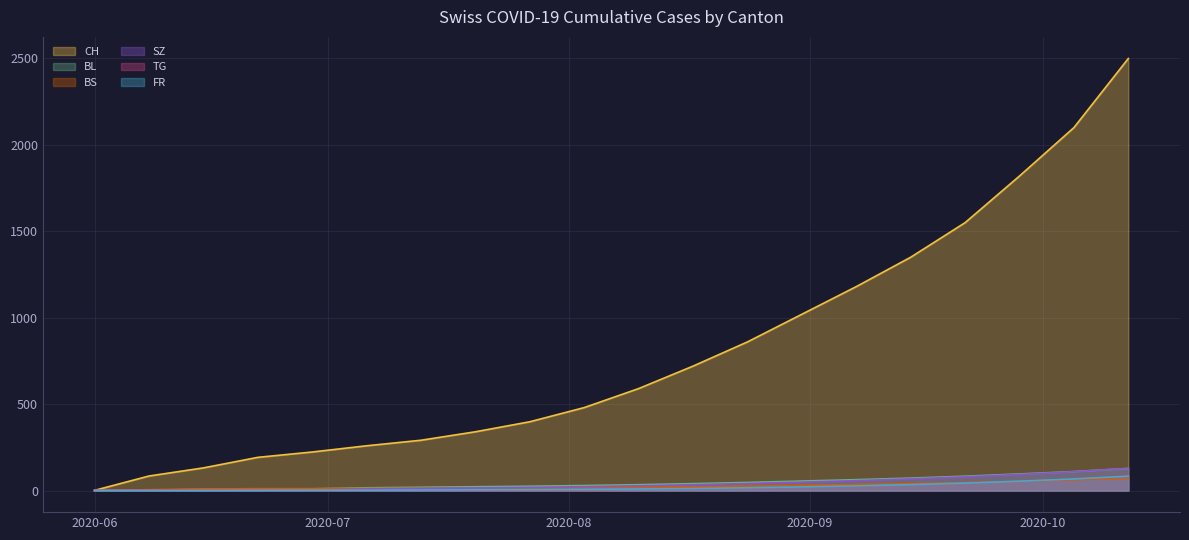

At 2020-06-15, list the series in order from largest to smallest.

CH, BS, BL, SZ, TG, FR